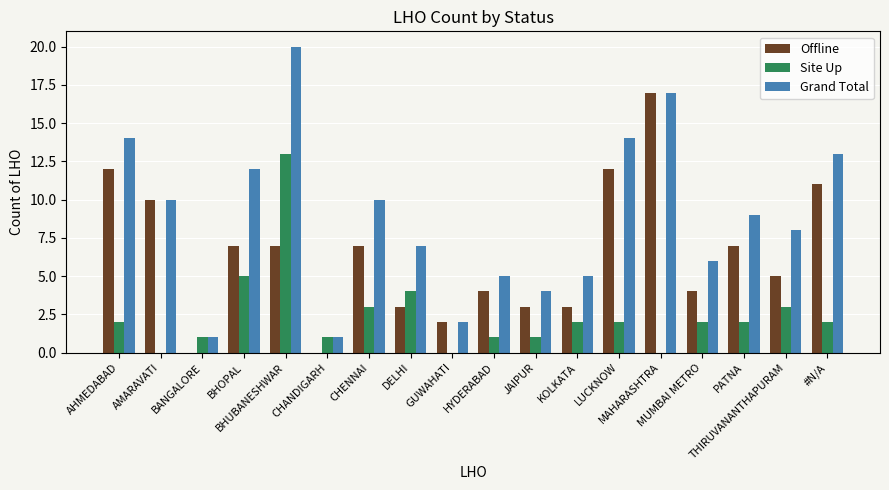

At which category is the sum across all series the highest?

BHUBANESHWAR